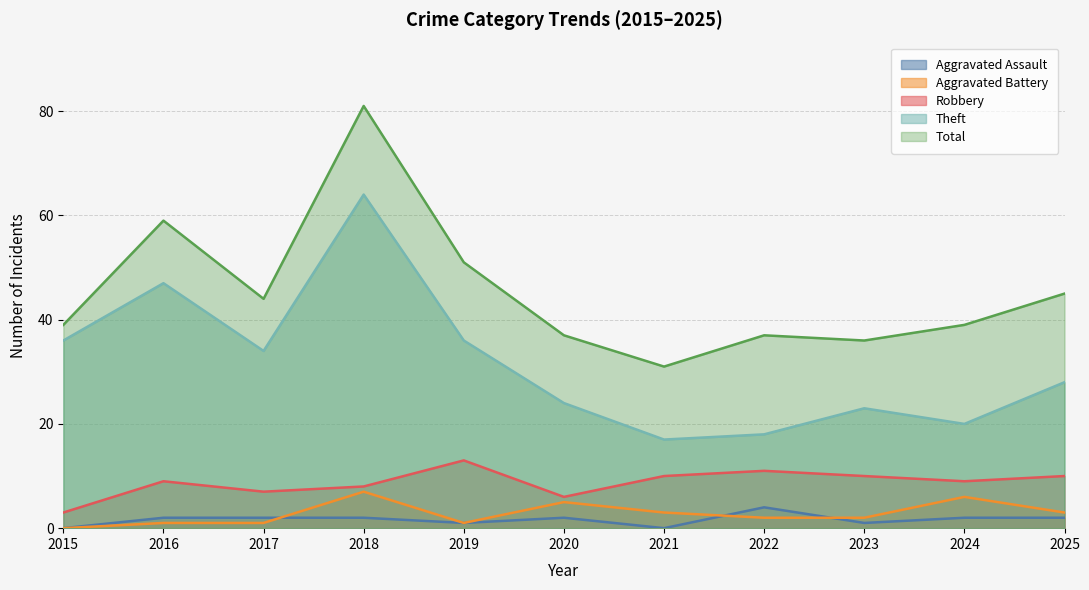

What is the difference between the highest and lowest values at 2021?

31